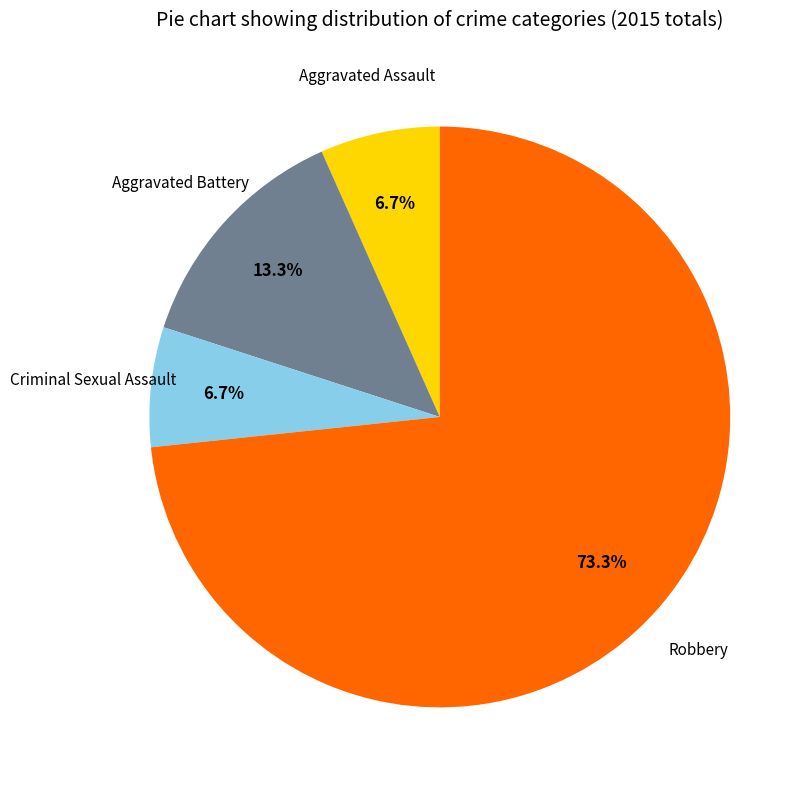

Does any single category account for the majority?

Yes